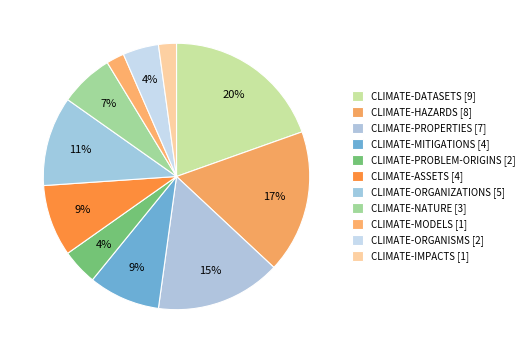

Rank the categories by value from highest to lowest.

CLIMATE-DATASETS, CLIMATE-HAZARDS, CLIMATE-PROPERTIES, CLIMATE-ORGANIZATIONS, CLIMATE-MITIGATIONS, CLIMATE-ASSETS, CLIMATE-NATURE, CLIMATE-PROBLEM-ORIGINS, CLIMATE-ORGANISMS, CLIMATE-MODELS, CLIMATE-IMPACTS